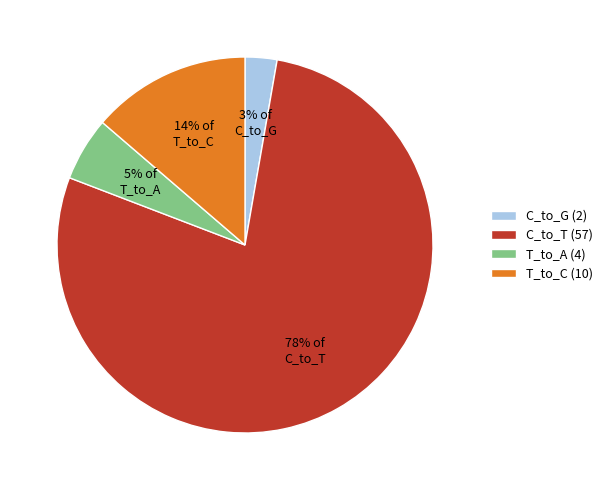

How many segments does this pie chart have?

4